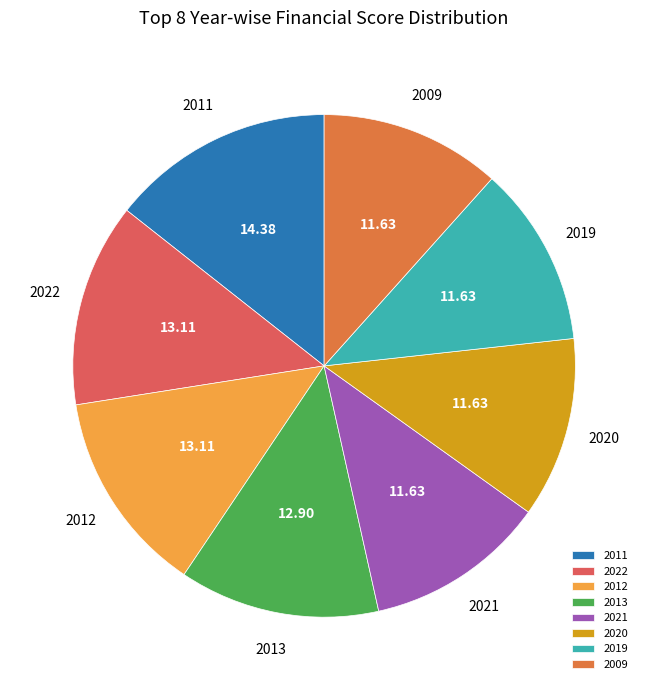

Is 2012 the majority of the pie?

No